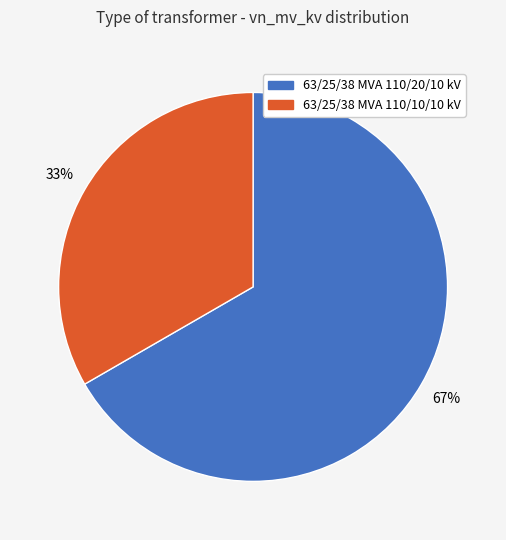

Is 63/25/38 MVA 110/10/10 kV the majority of the pie?

No